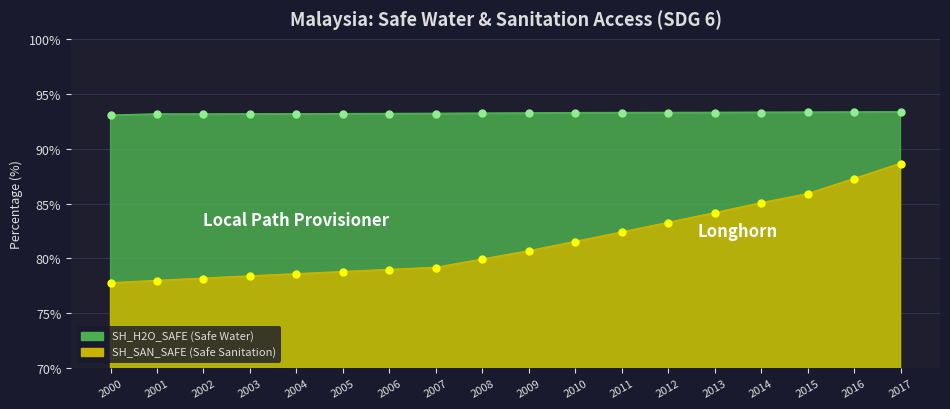

What is the difference between the maximum and second lowest values in the SH_SAN_SAFE (Safe Sanitation) series?

10.7